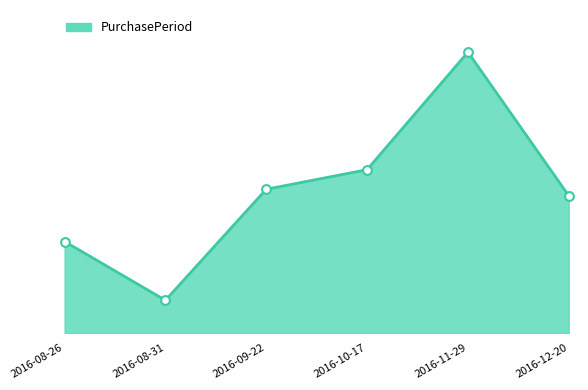

What is the ratio of the value at 2016-08-31 to the value at 2016-09-22?

0.2